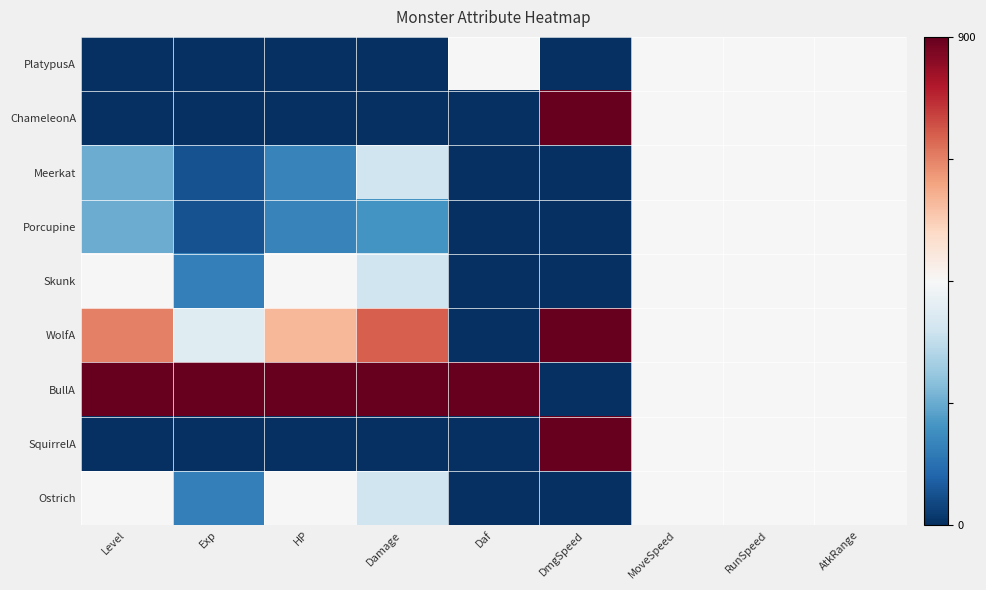

What is the spread (max minus min) of values at Level?

1.0